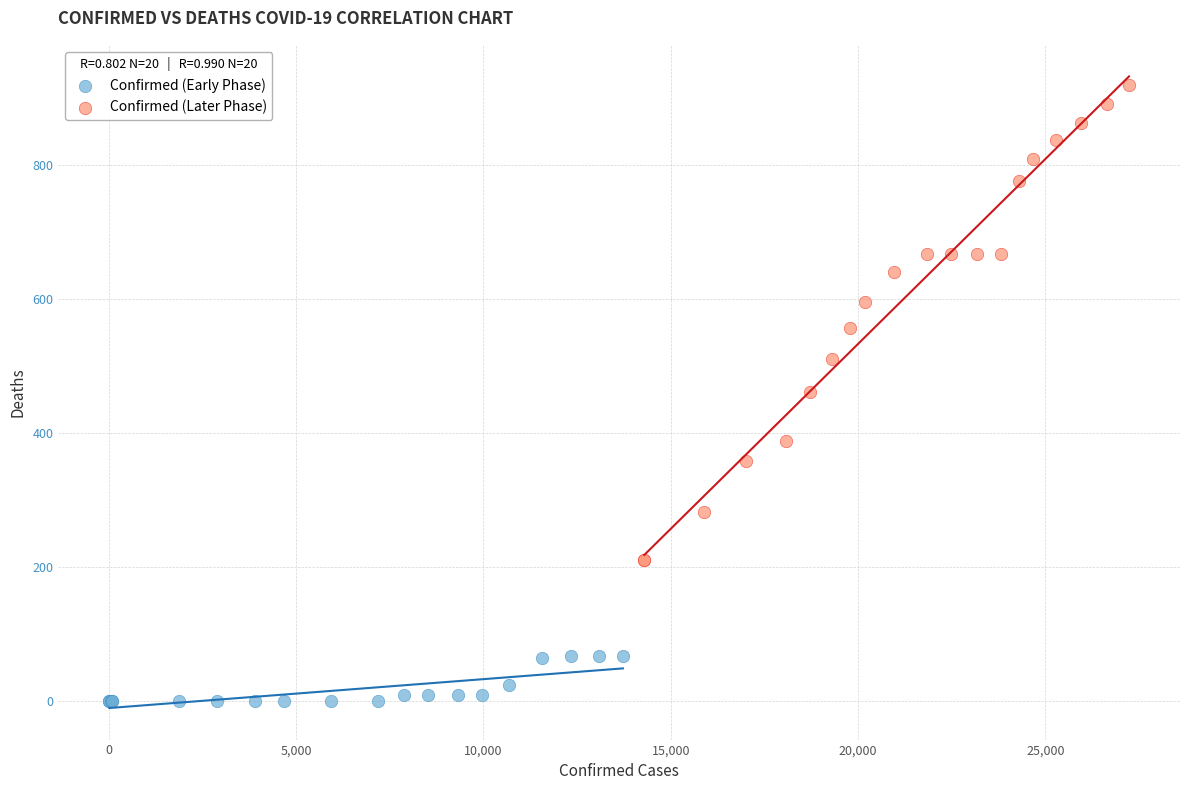

What are all the series names shown in the legend?

Confirmed (Early Phase), Confirmed (Later Phase)